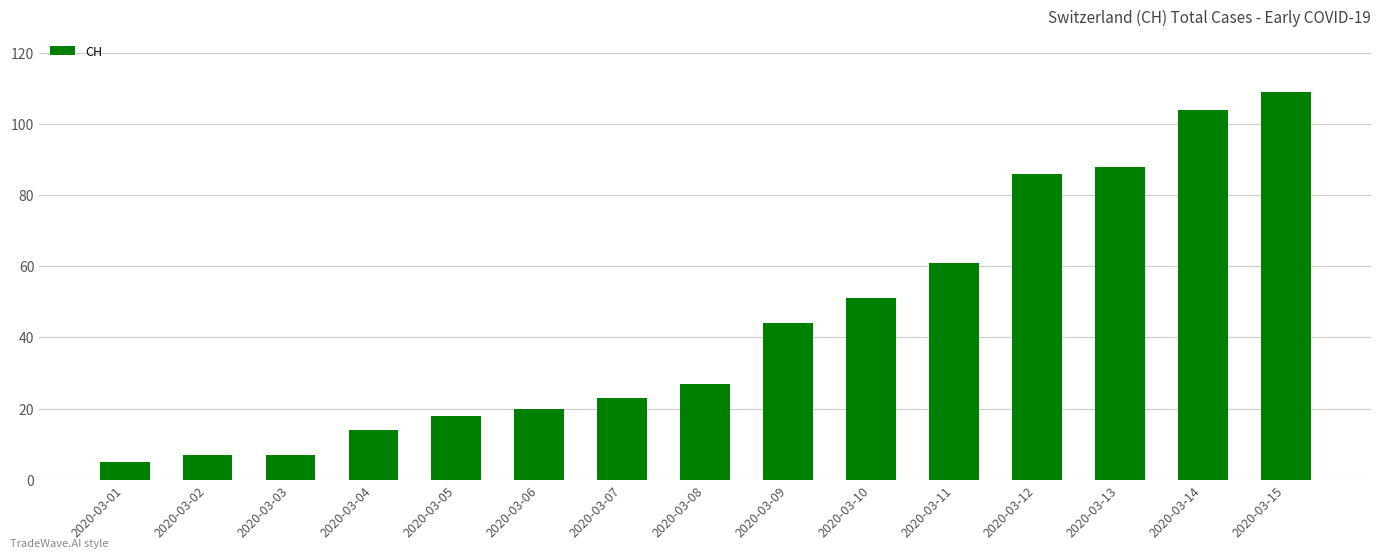

What value does the data have at 2020-03-02?

7